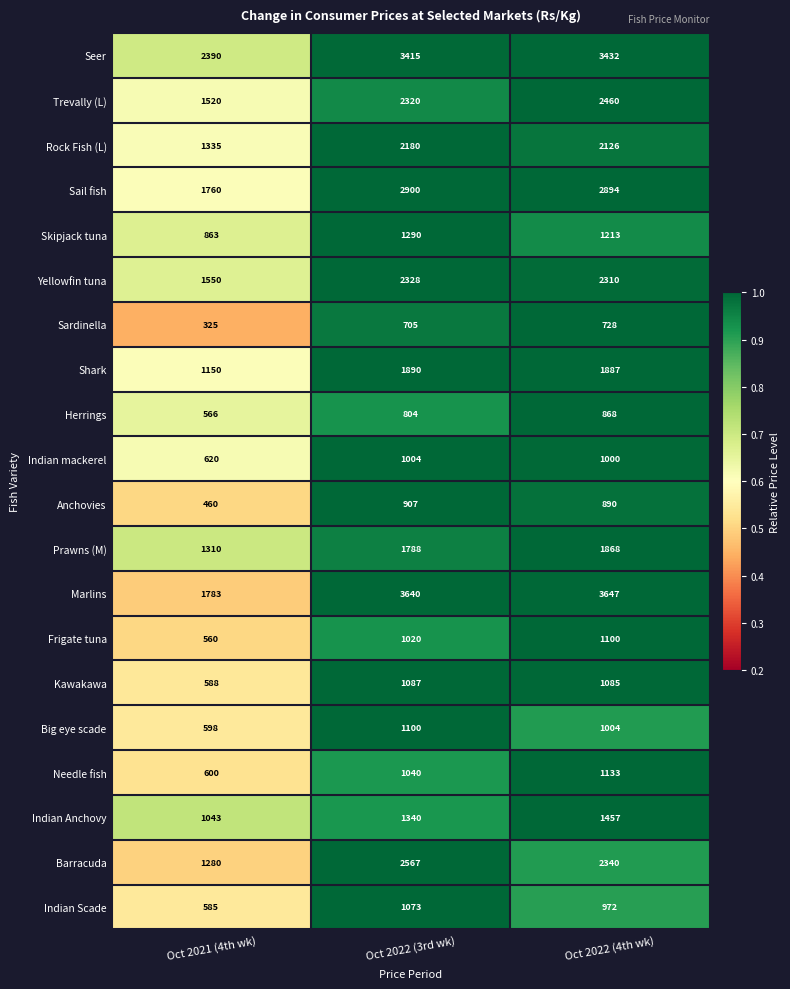

At which category is the sum across all series the highest?

Oct 2022 (4th wk)